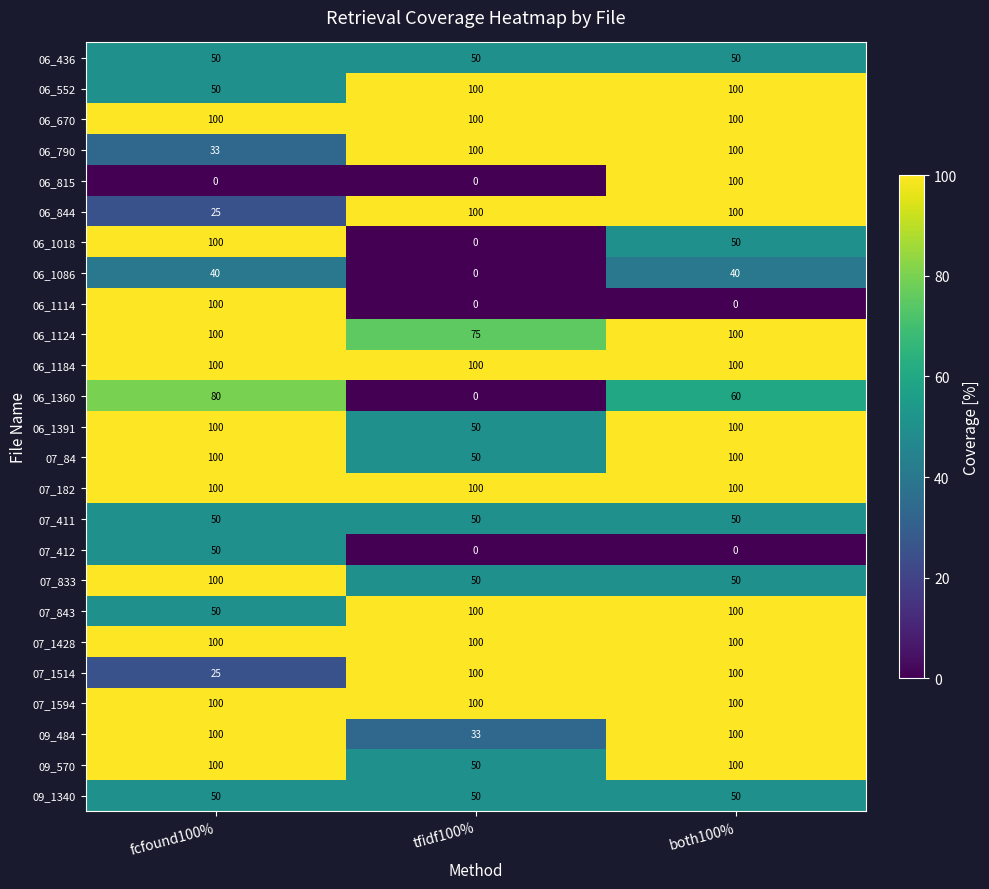

True or false: 07_1594 has a value of 30 at tfidf100%.

False